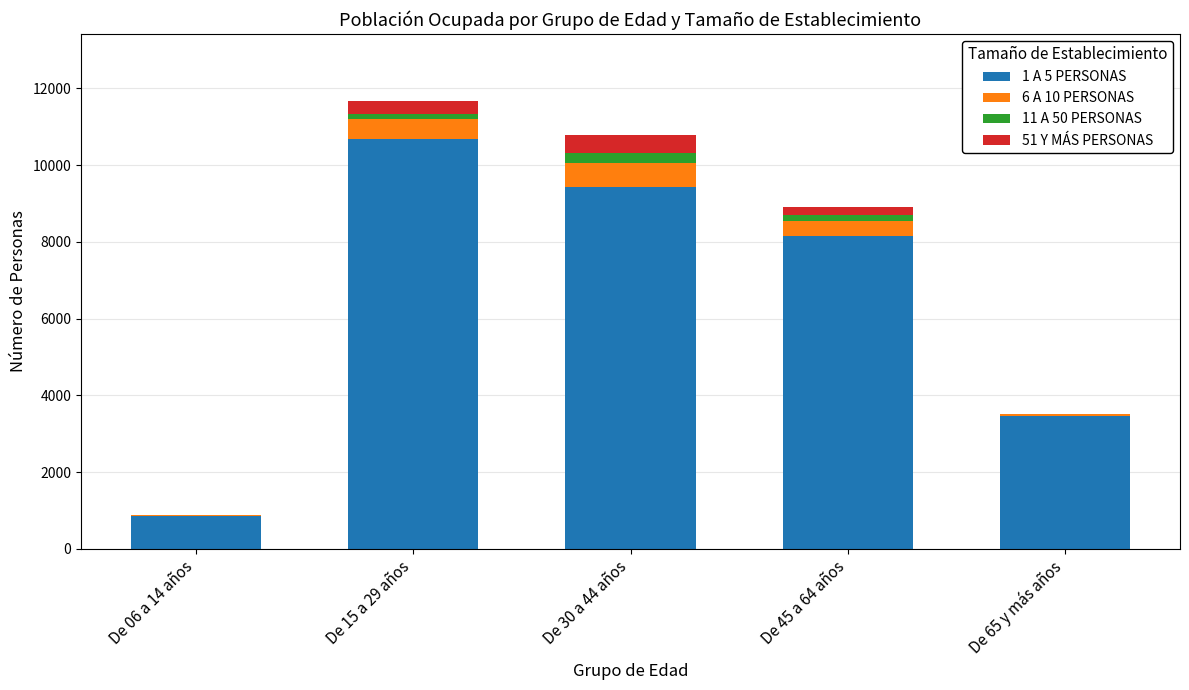

Are the bars horizontal?

No